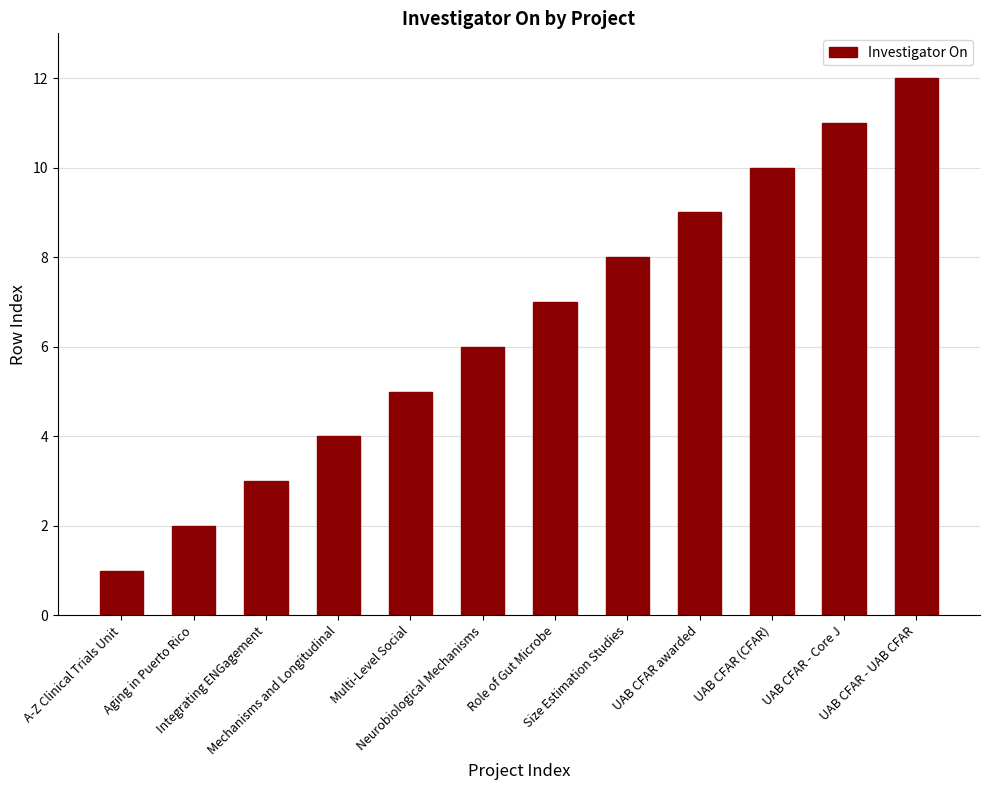

What is the sum of all values?

78